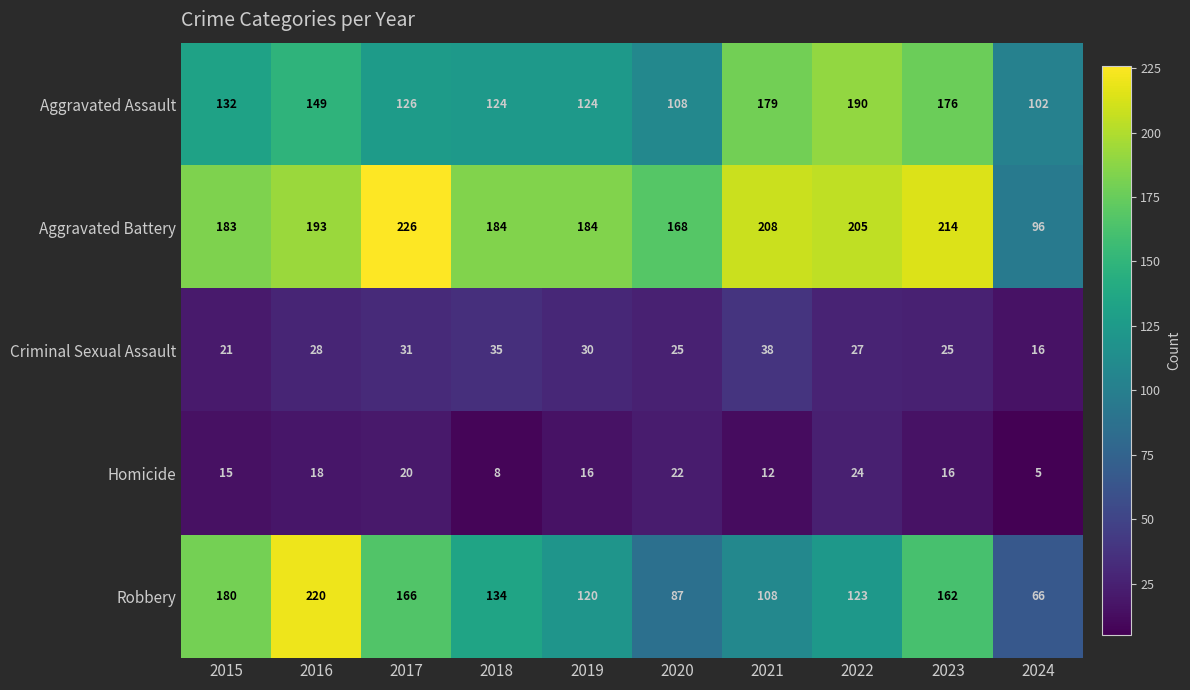

What is the difference between the maximum and minimum values in the Aggravated Assault series?

88